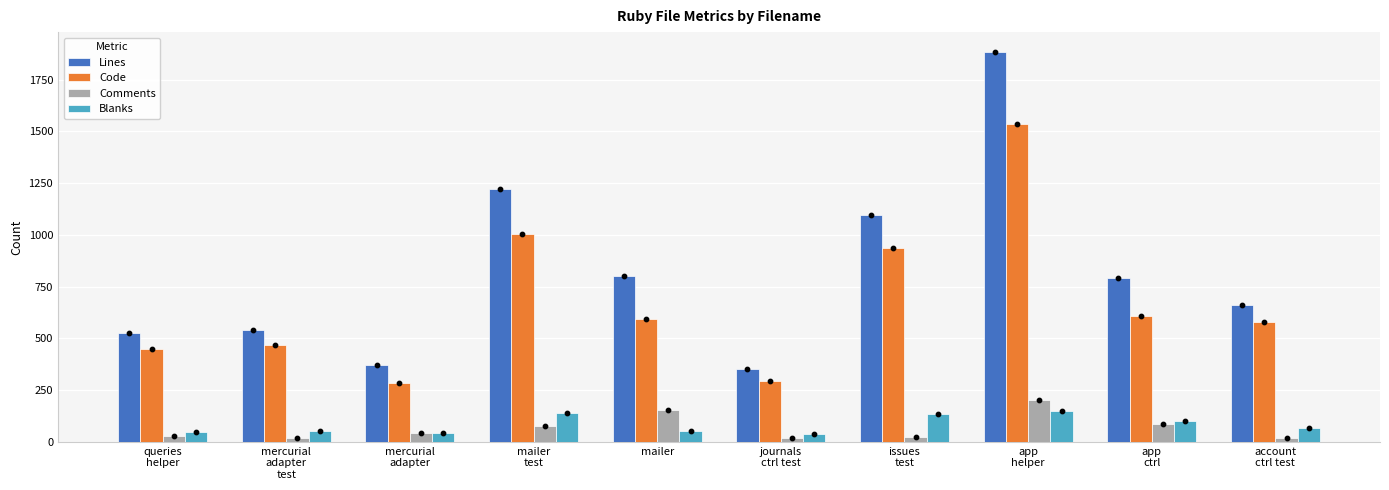

What are all the series names shown in the legend?

Lines, Code, Comments, Blanks